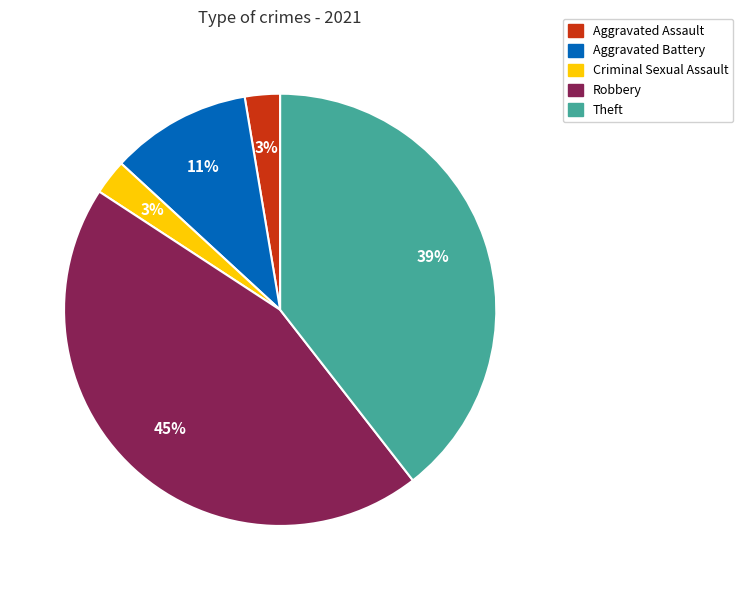

Does any single category account for the majority?

No